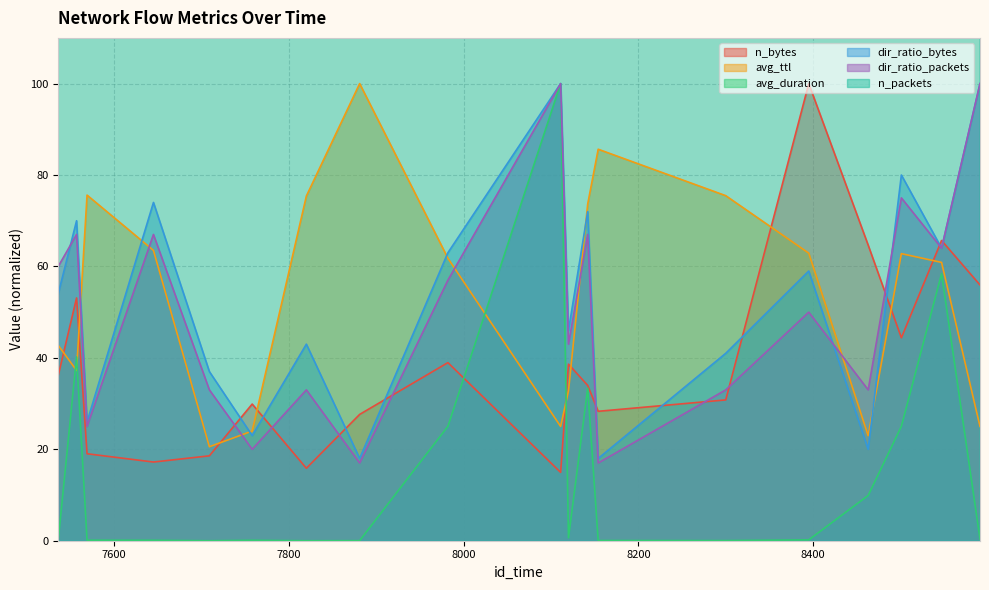

What is the difference between the maximum and minimum values in the avg_duration series?

100.0